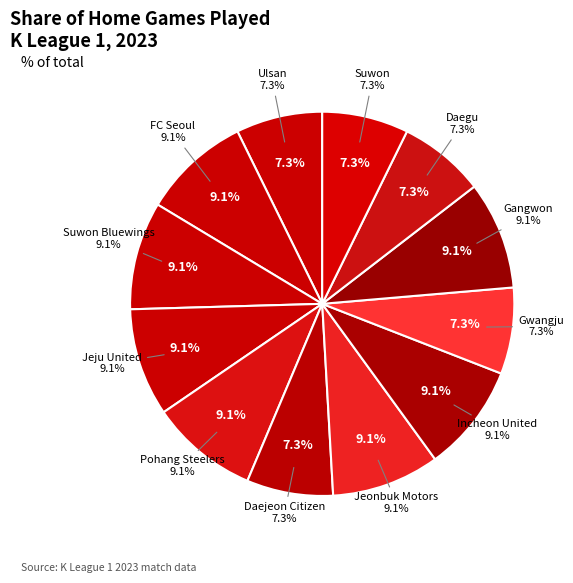

Between Incheon United and Gangwon, which is larger?

Incheon United